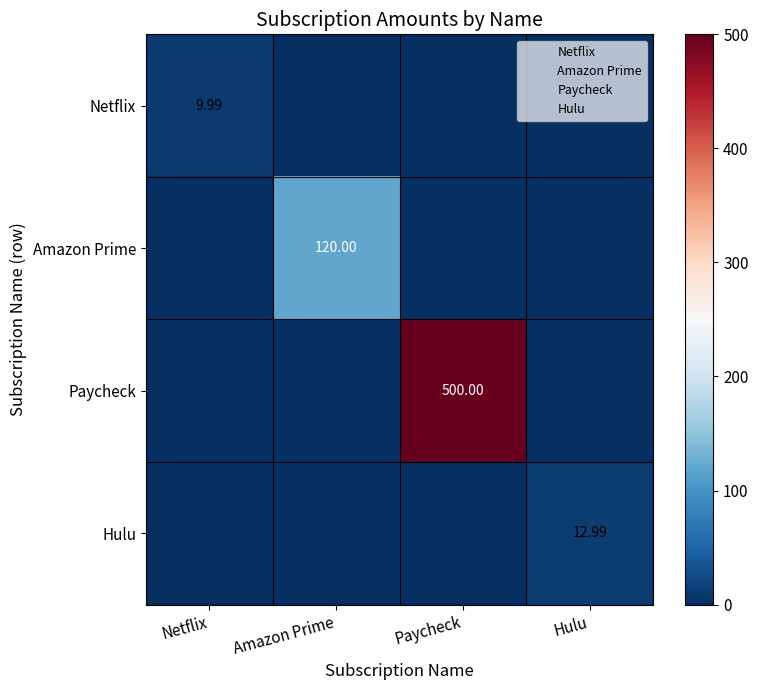

The Paycheck series shows 0.0 at Netflix. True or false?

True